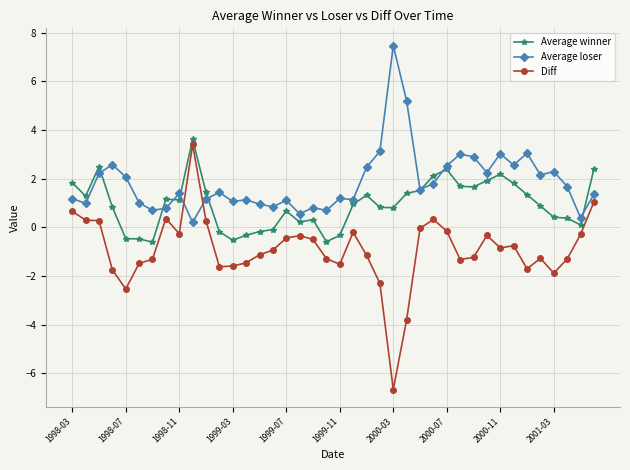

What is the lowest value of the Diff series?

-6.7